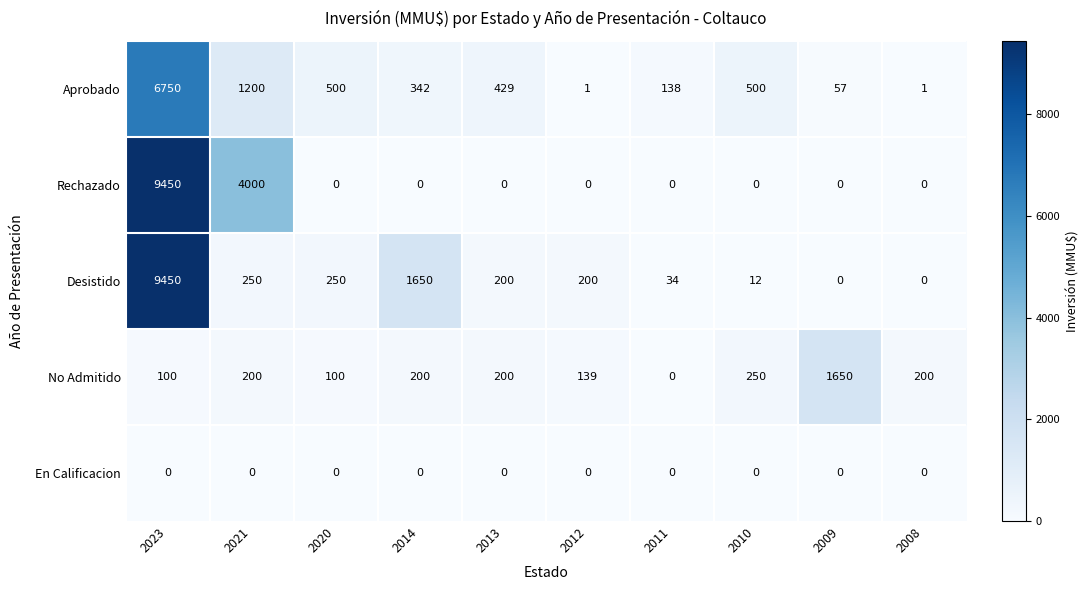

What is the greatest value displayed?

9450